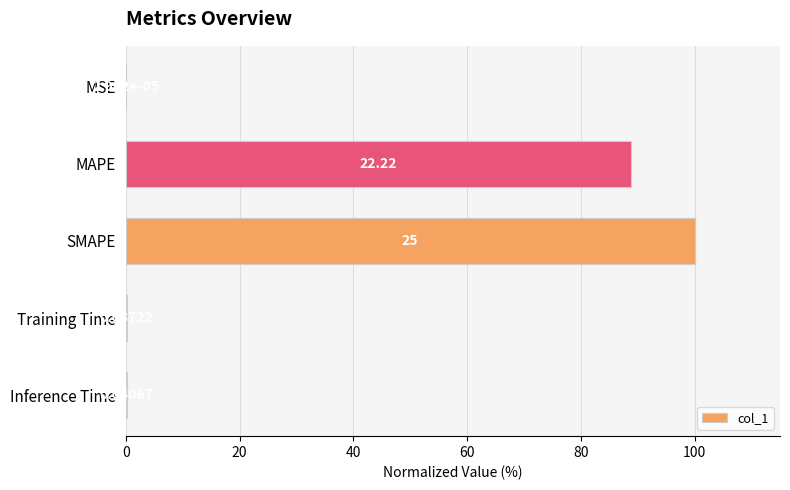

What is the change in value from MSE to Training Time?

+0.1